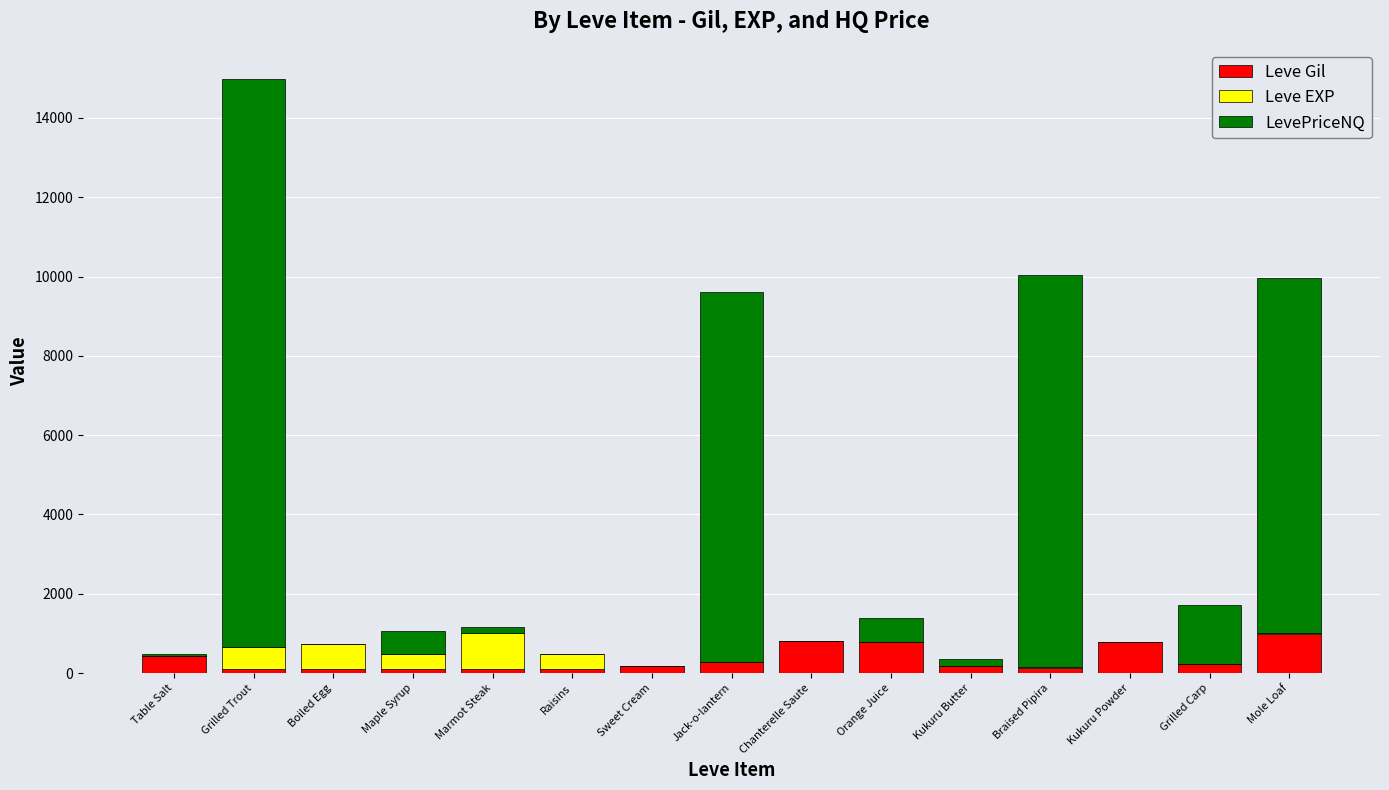

What is the sum of all Leve Gil values?

5334.0